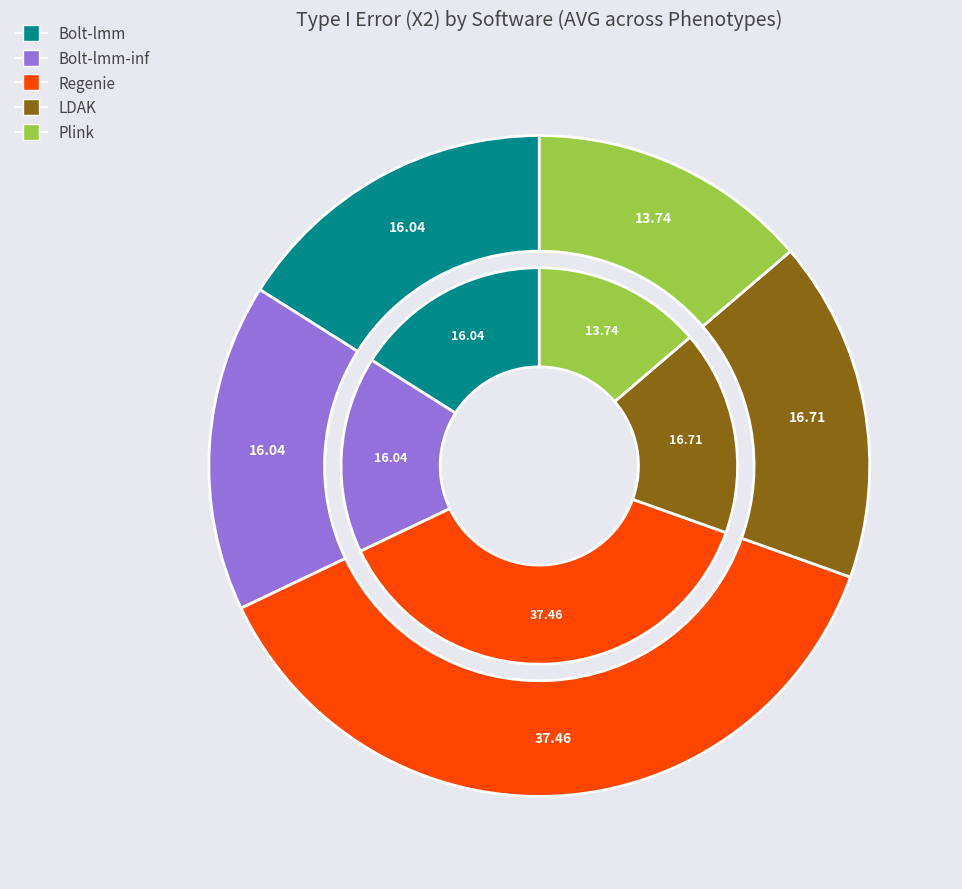

Which category has the smallest portion of the pie?

Plink